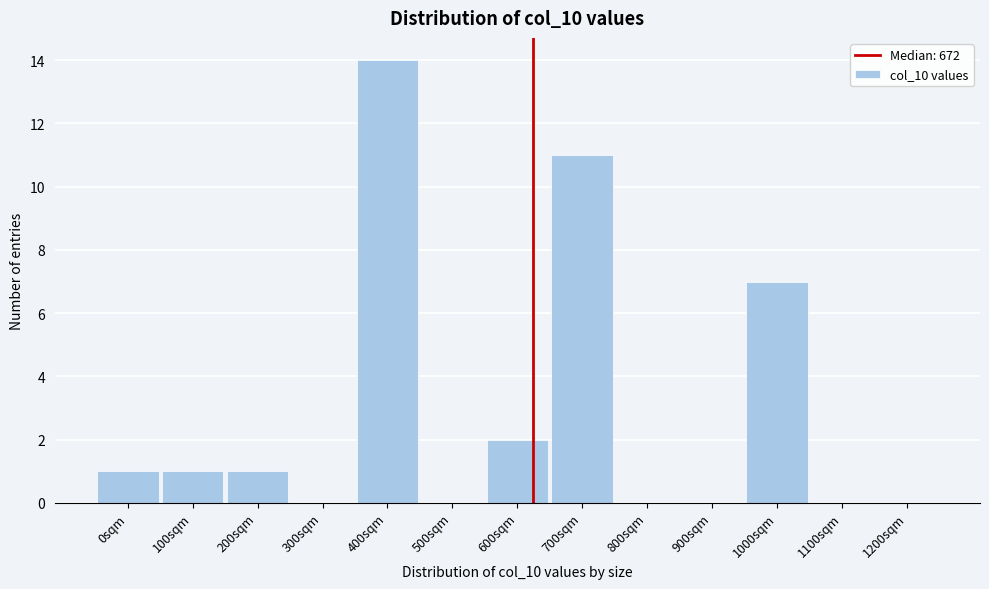

Reading left to right, list all the values displayed in this chart.

0sqm=1	100sqm=1	200sqm=1	300sqm=0	400sqm=14	500sqm=0	600sqm=2	700sqm=11	800sqm=0	900sqm=0	1000sqm=7	1100sqm=0	1200sqm=0